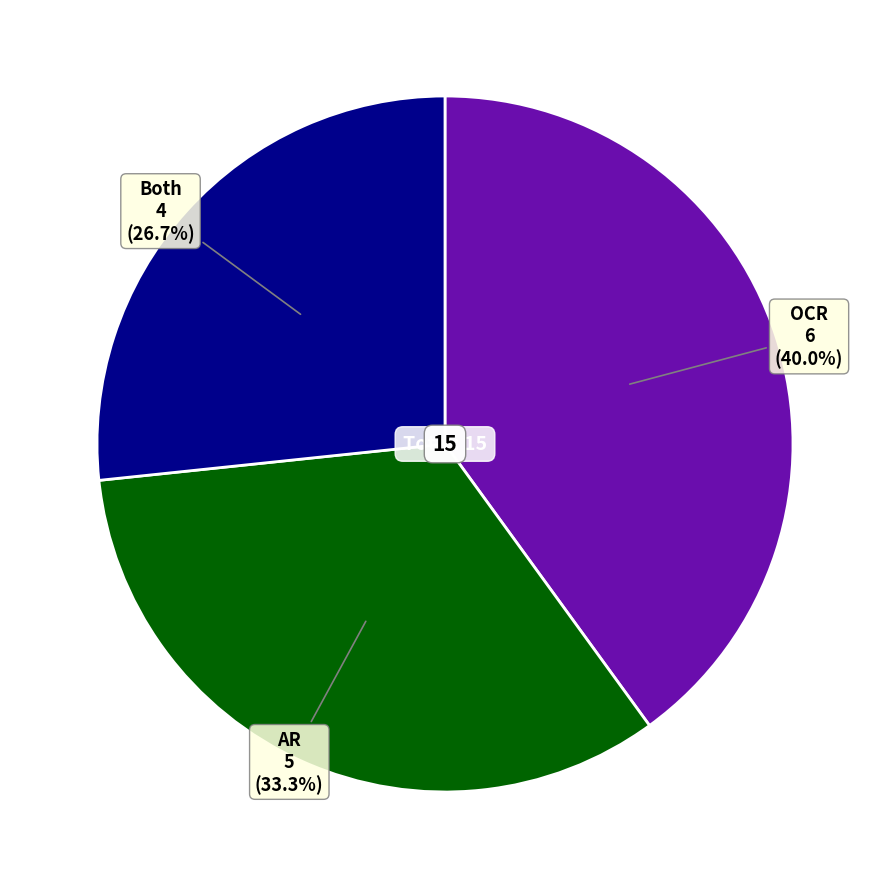

To the nearest percent, what is the difference between the largest and smallest slice percentages?

13%